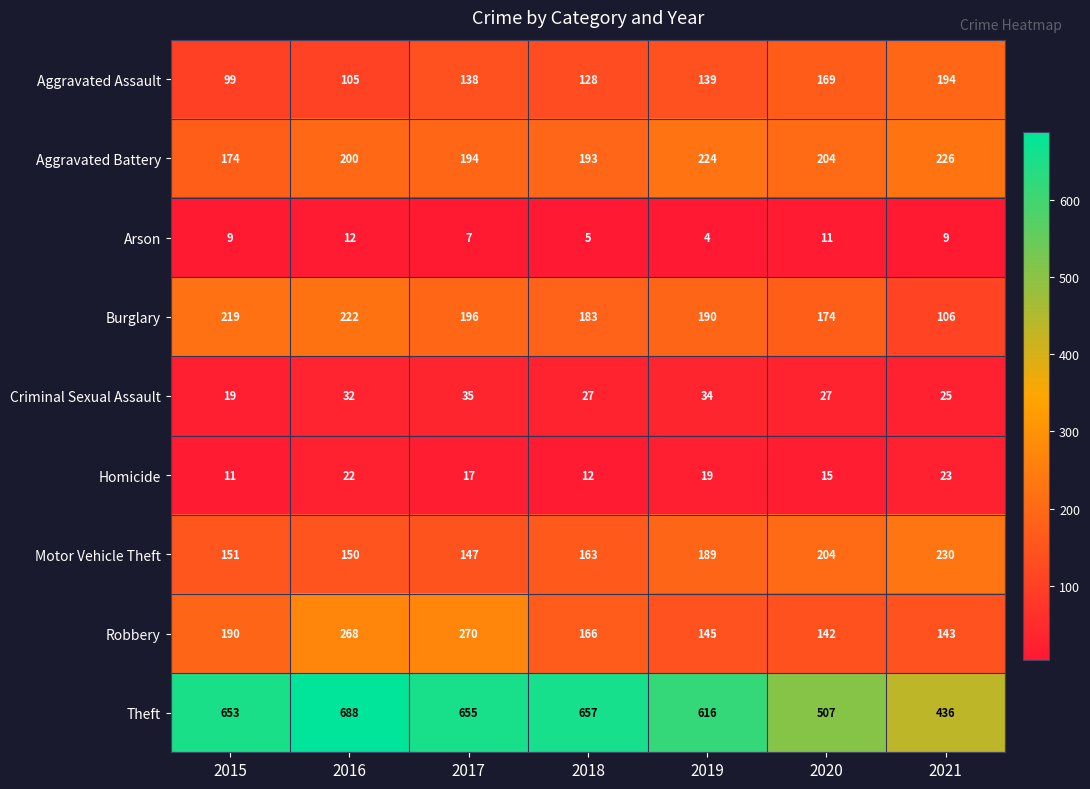

Which series changed the most between 2015 and 2021?

Theft